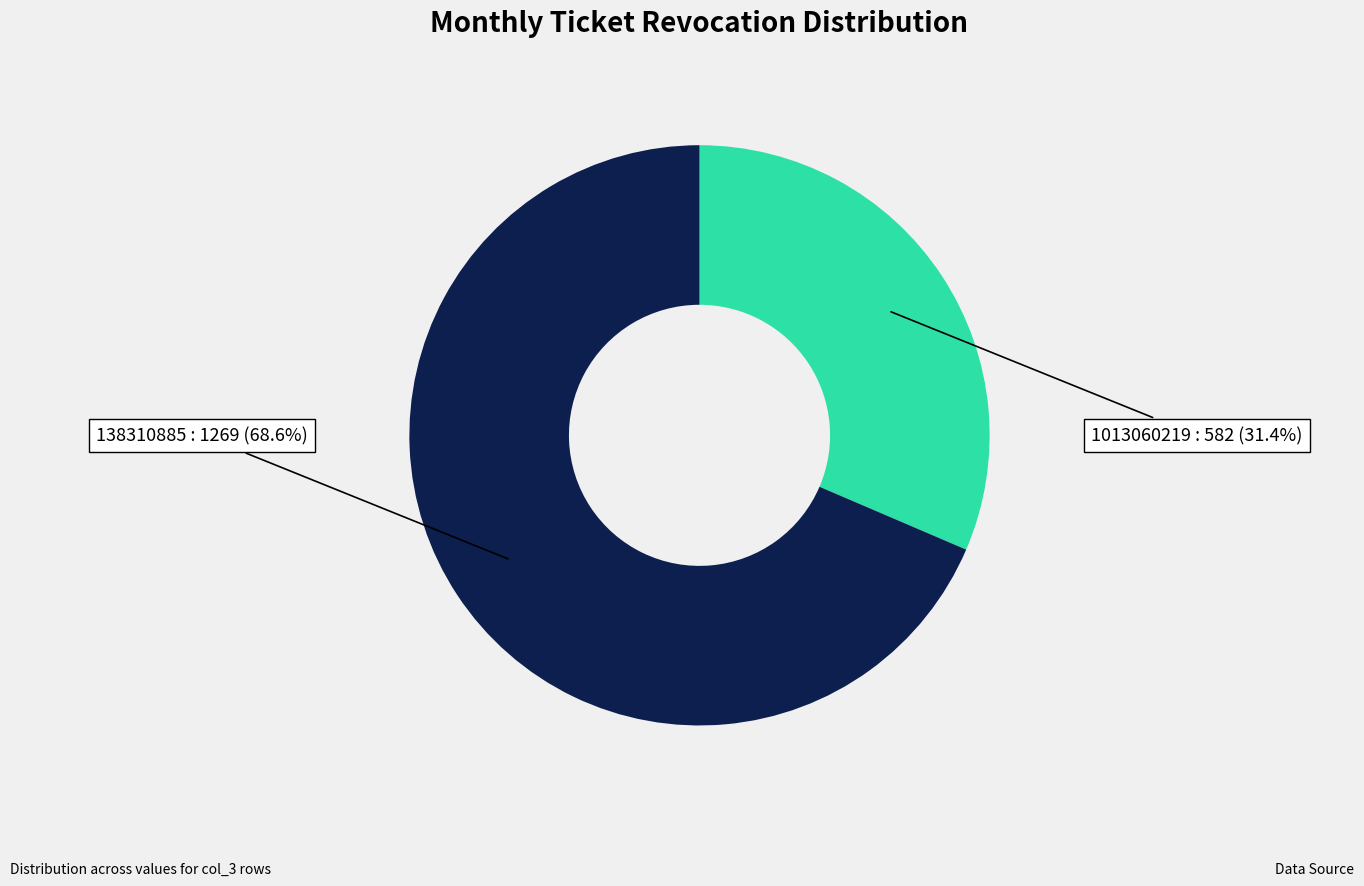

Does any single category account for the majority?

Yes